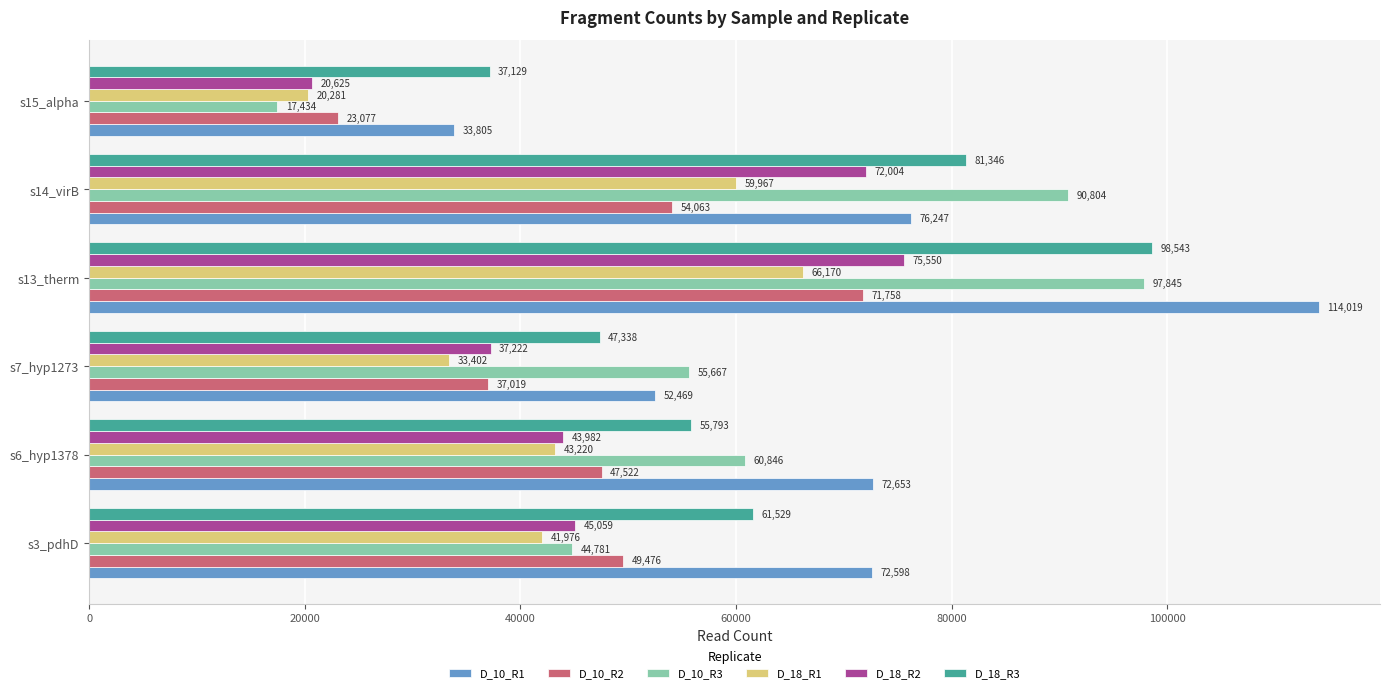

Which series has the largest total across all categories?

D_10_R1